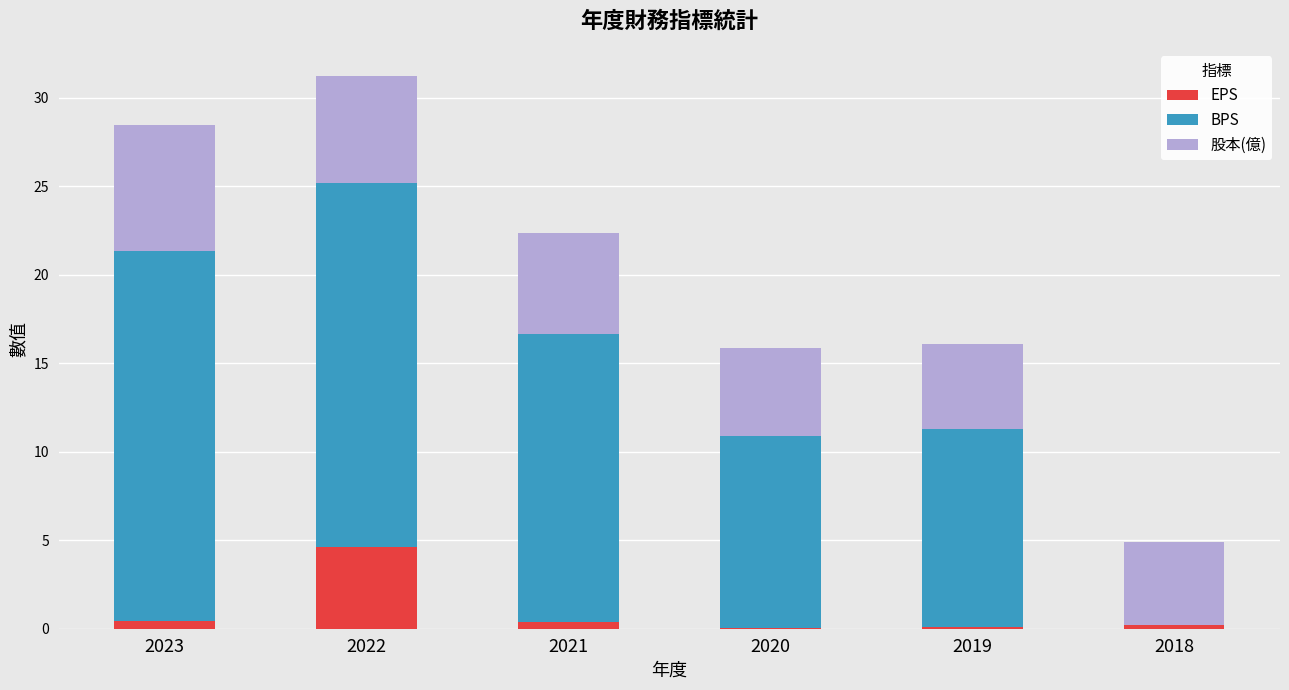

Are the bars horizontal?

No